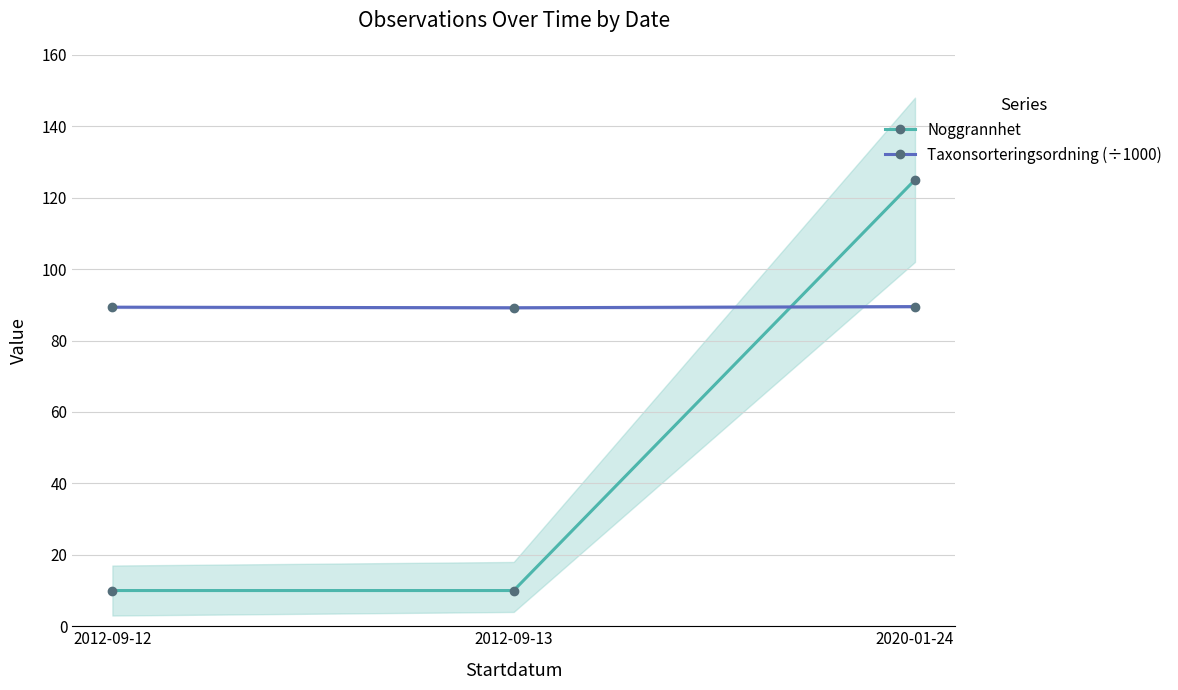

How many series are shown in this chart?

2